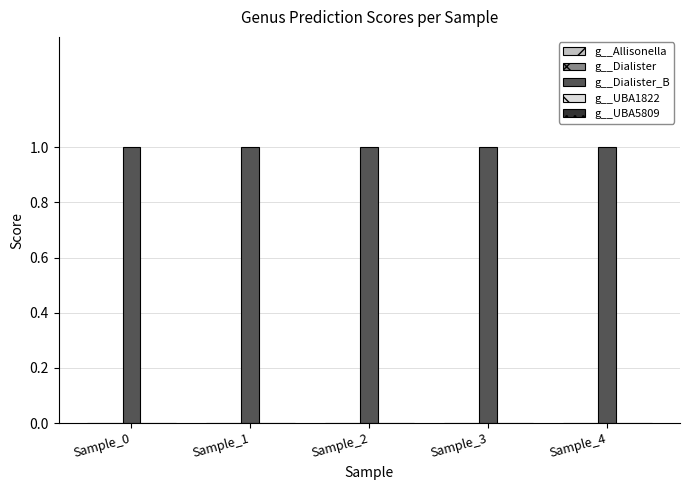

Rank the series at Sample_0 from highest to lowest value.

g__Dialister_B, g__Allisonella, g__Dialister, g__UBA1822, g__UBA5809